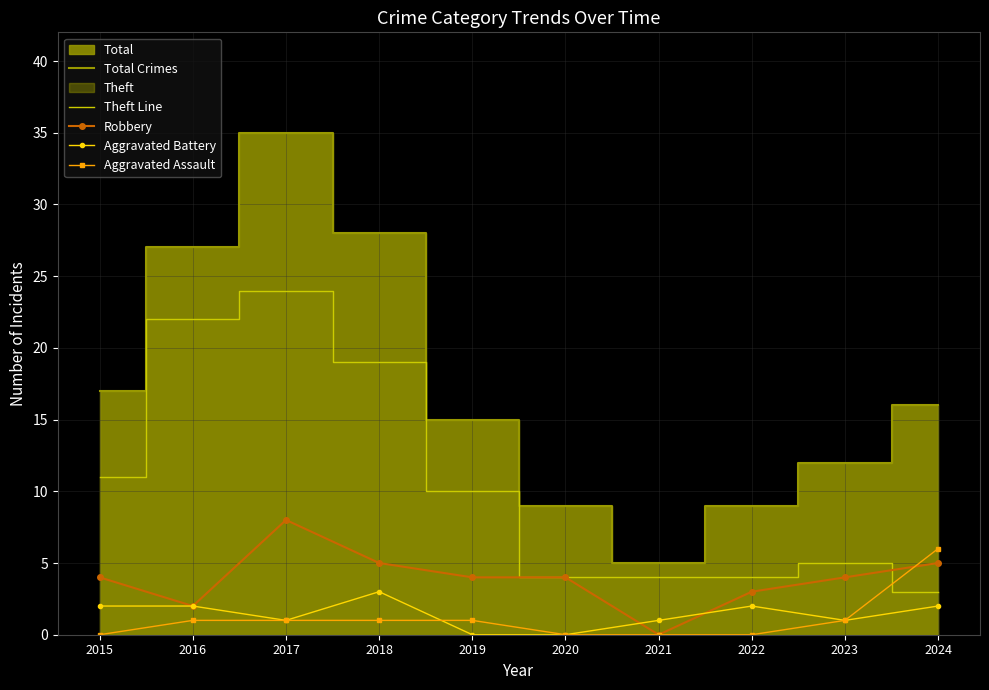

How many data points does each series have?

10